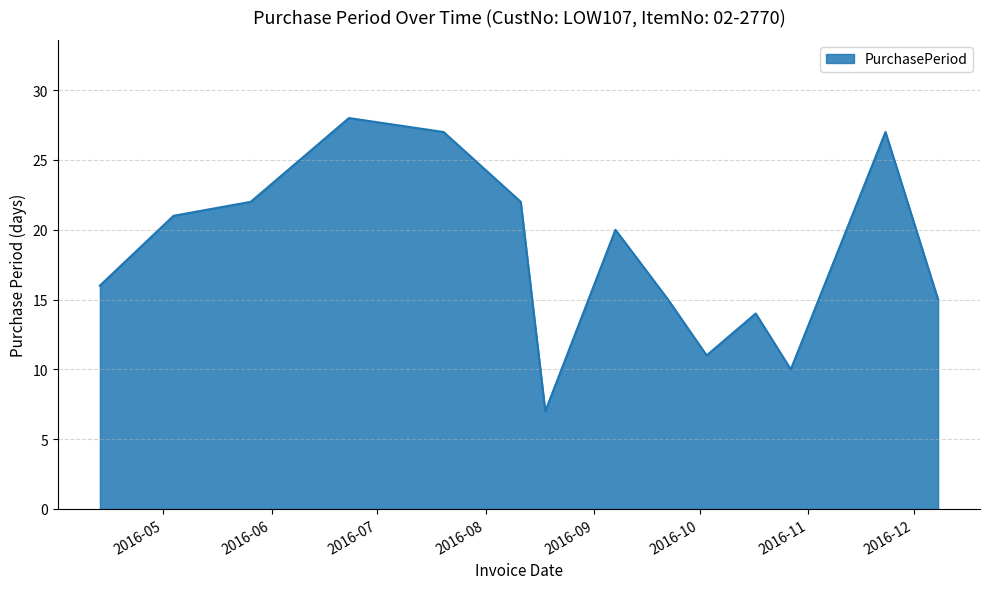

What is the smallest value displayed?

7